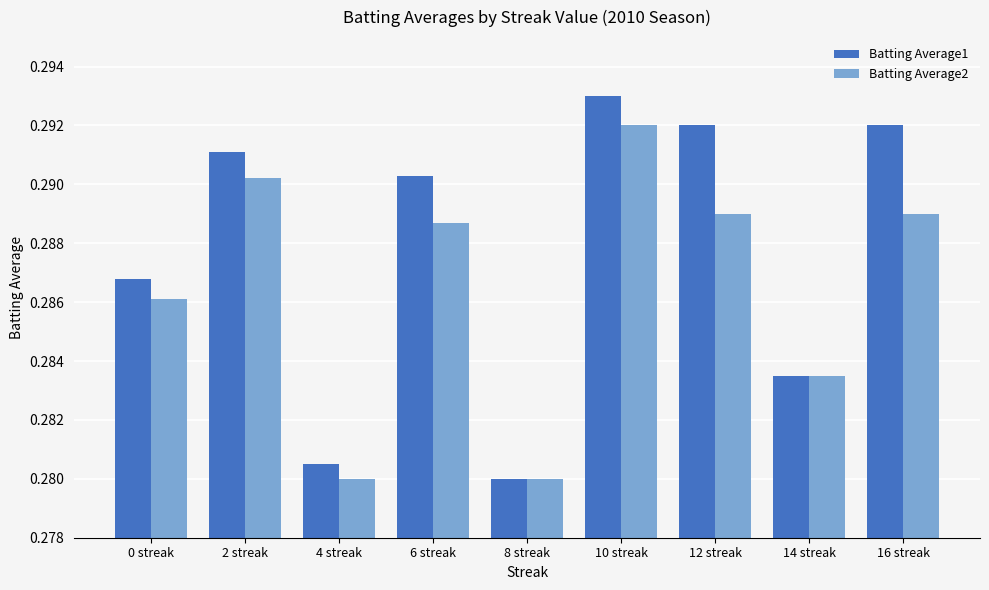

Which category has the highest value across all series?

10 streak